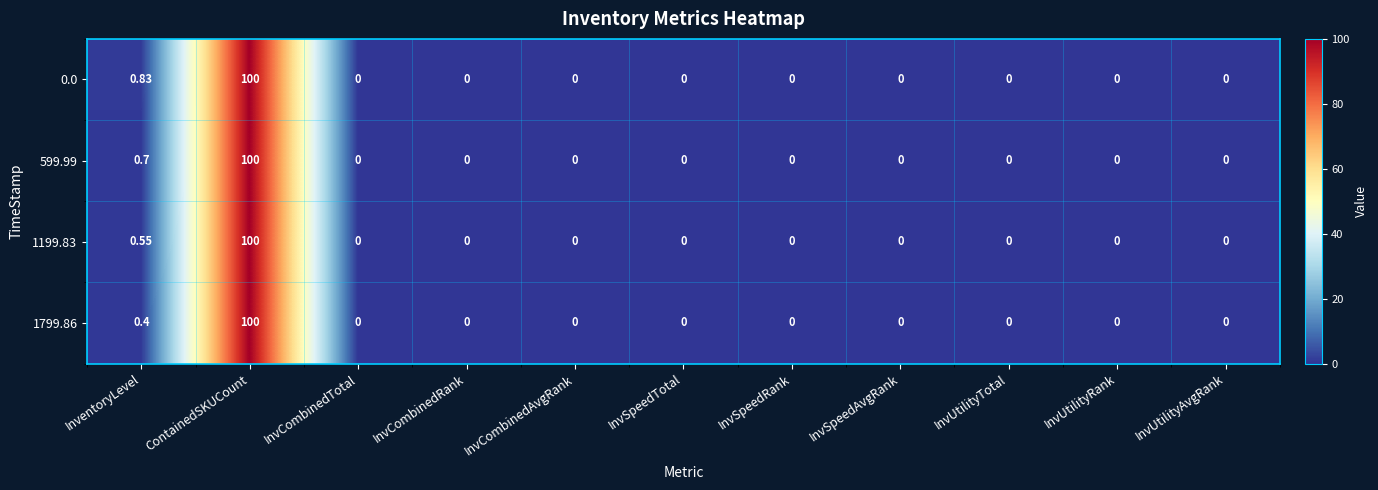

Where is 1799.86 nearest to the value 50?

InventoryLevel